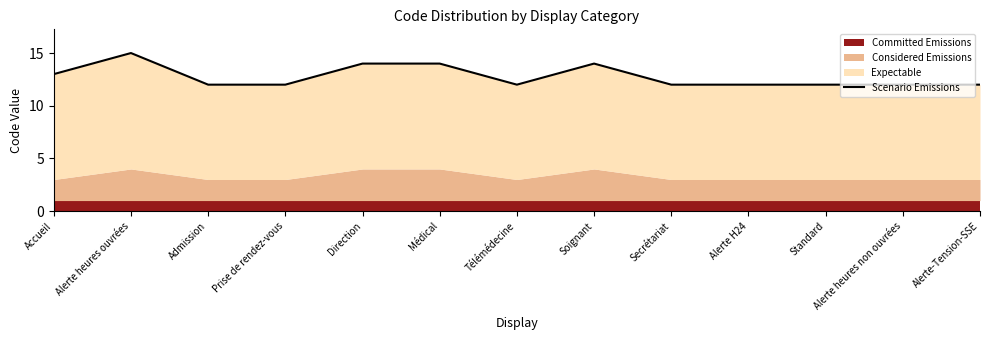

The value at Alerte-Tension-SSE is 12. True or false?

True